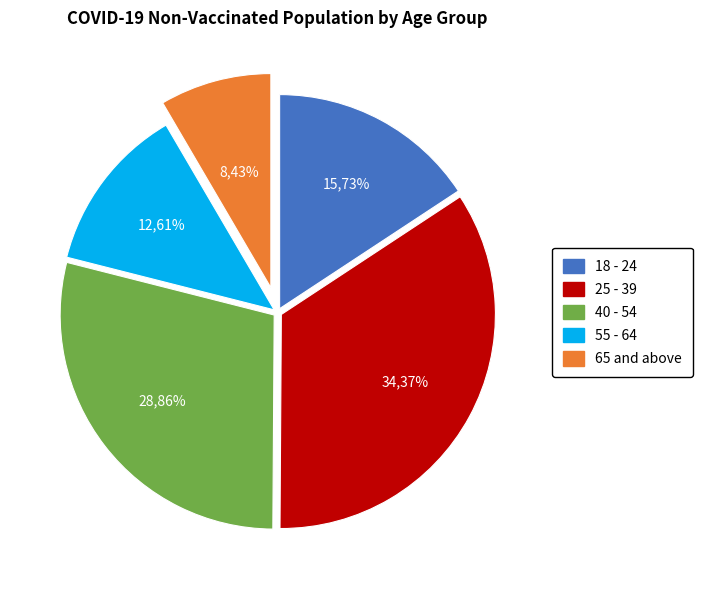

Count the number of slices in the pie.

5